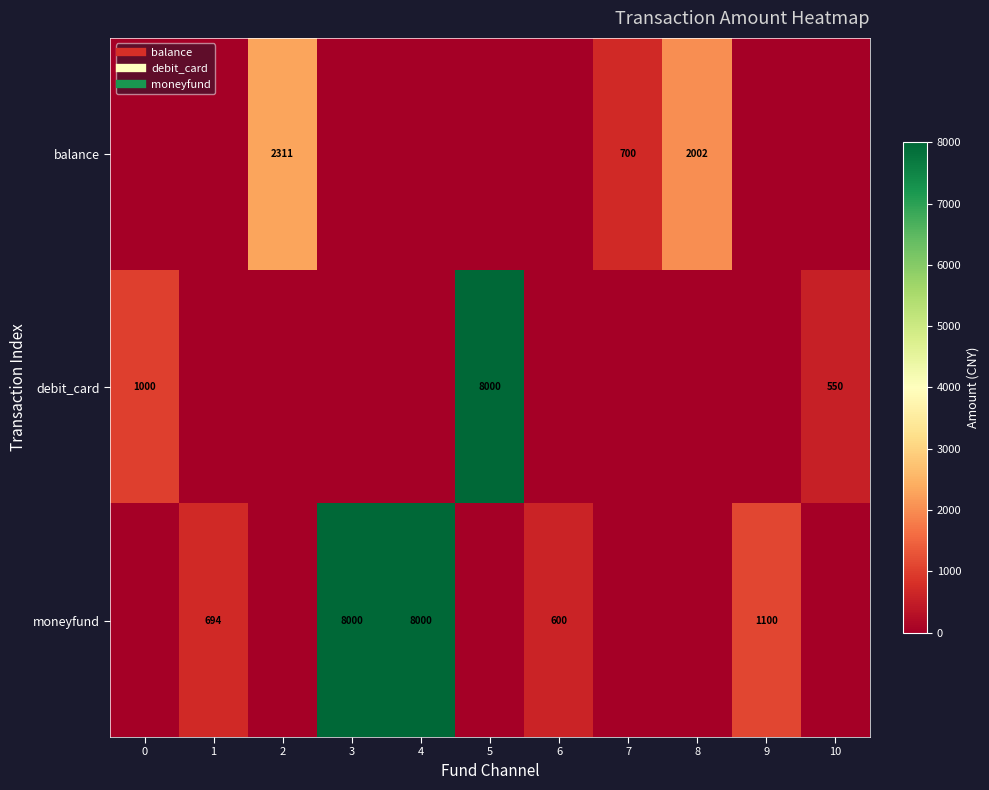

List the series in order of their peak value, lowest first.

balance, debit_card, moneyfund